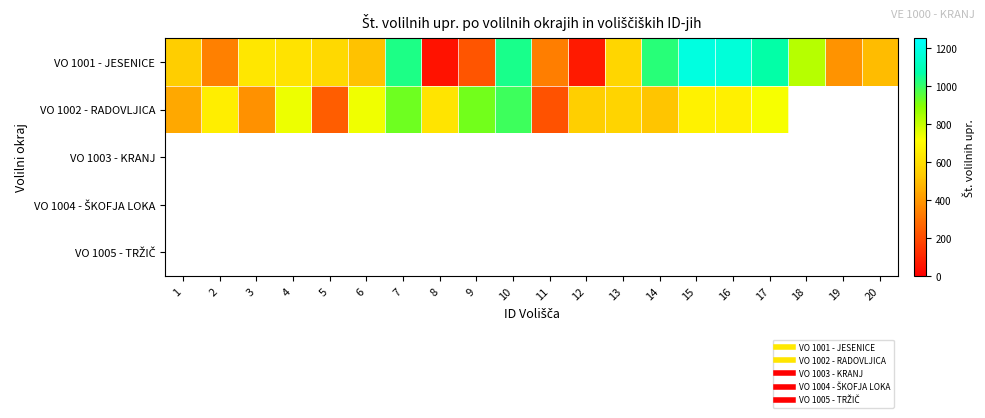

The value of VO 1001 - JESENICE at 13 is 574.0. True or false?

True